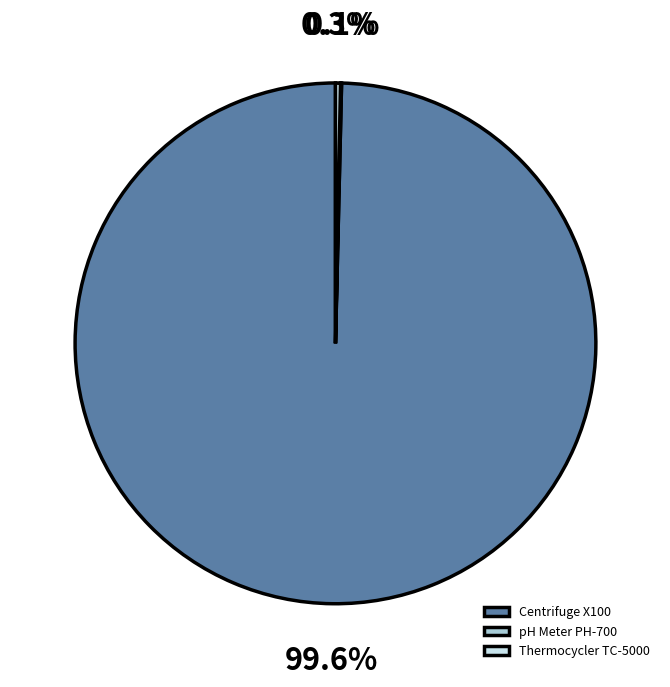

Combined, what portion of the pie is Centrifuge X100 and Thermocycler TC-5000?

99.9%